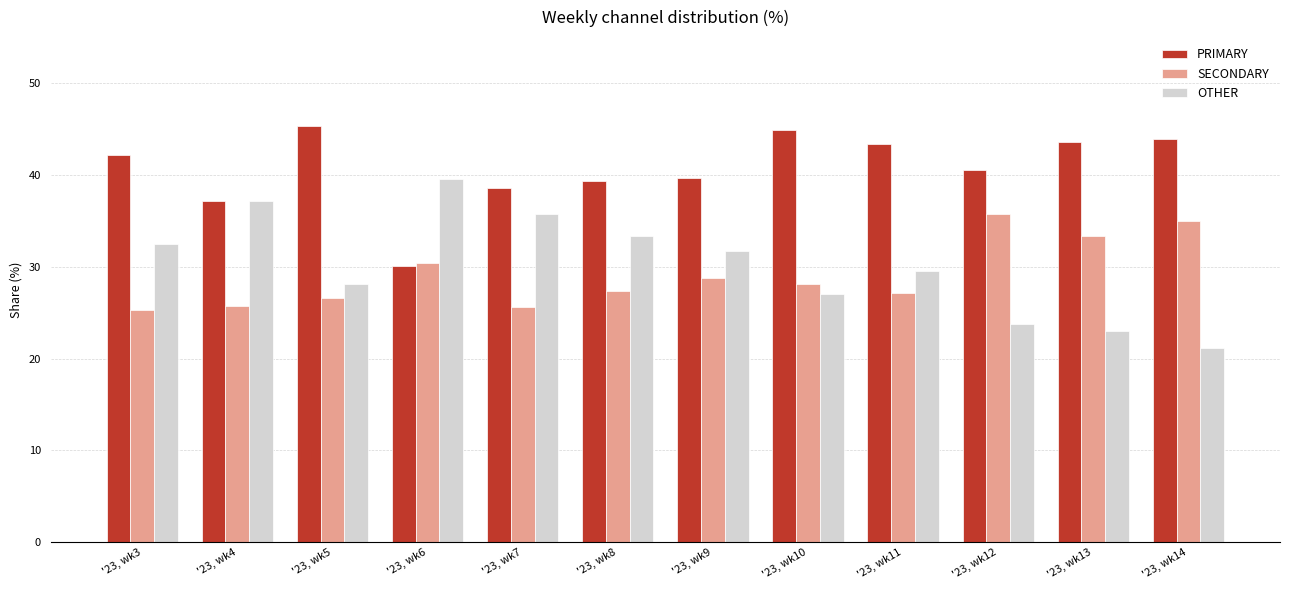

What are all the series names shown in the legend?

PRIMARY, SECONDARY, OTHER